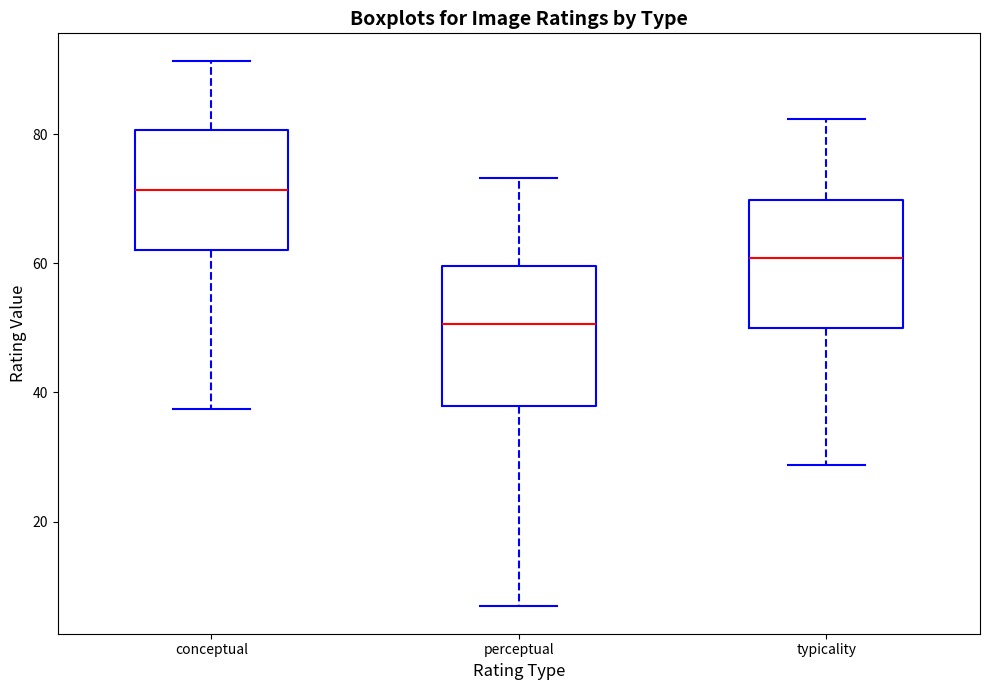

Where is the lower edge of the box for conceptual on the y-axis? The values are not printed on the chart, so give them approximately, as read against the axis.

62